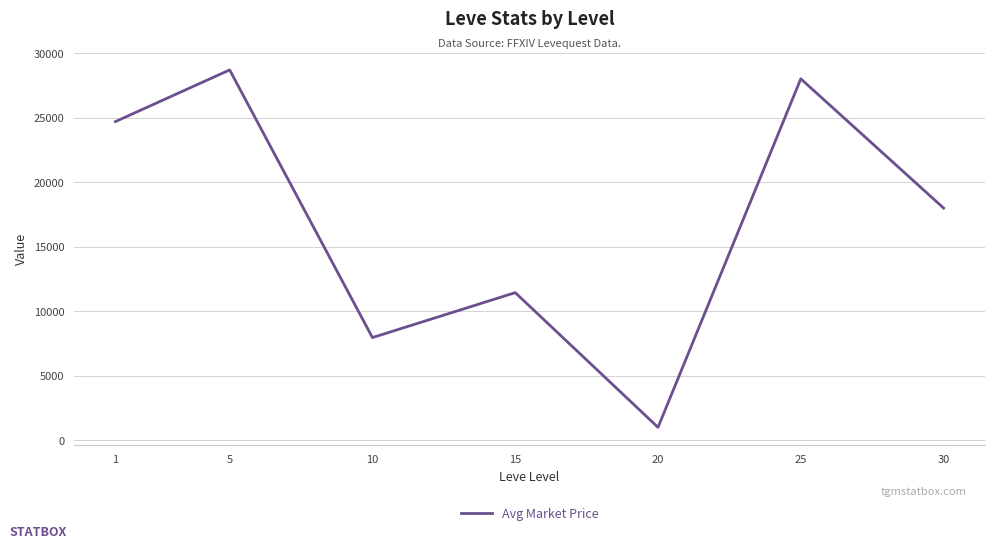

The value at 15 is 11453.3. True or false?

True